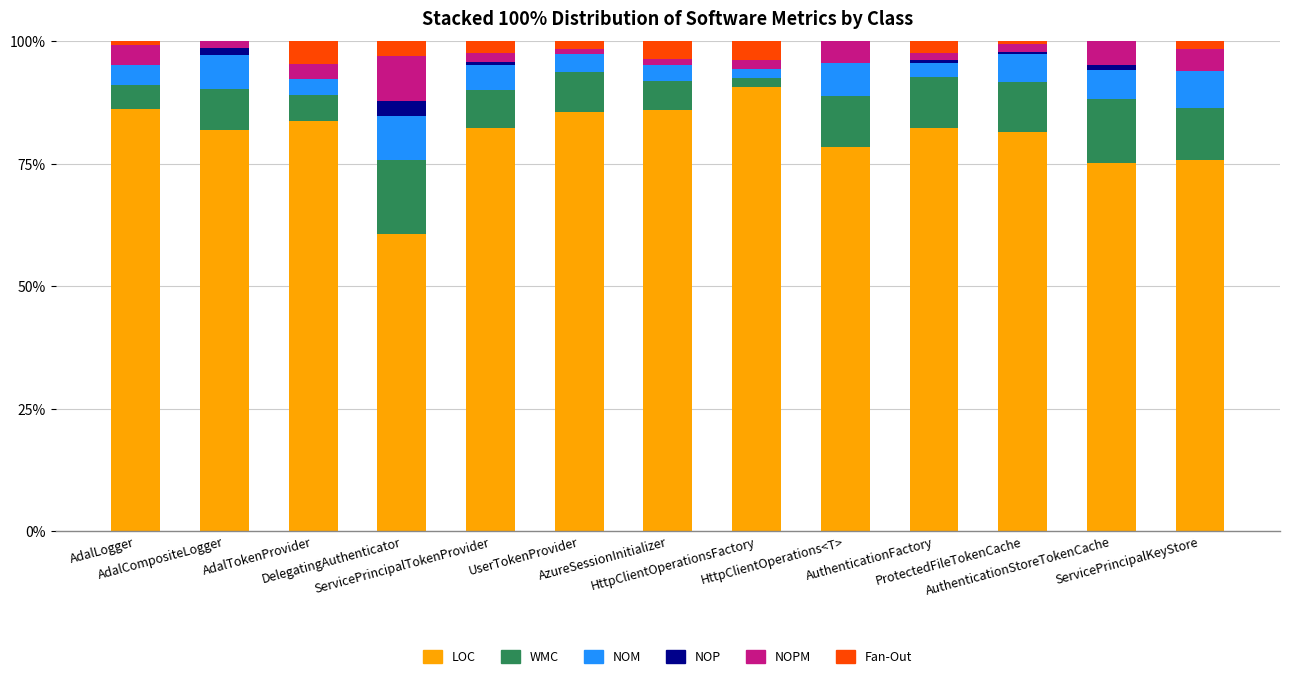

What is the maximum value for LOC?

90.7